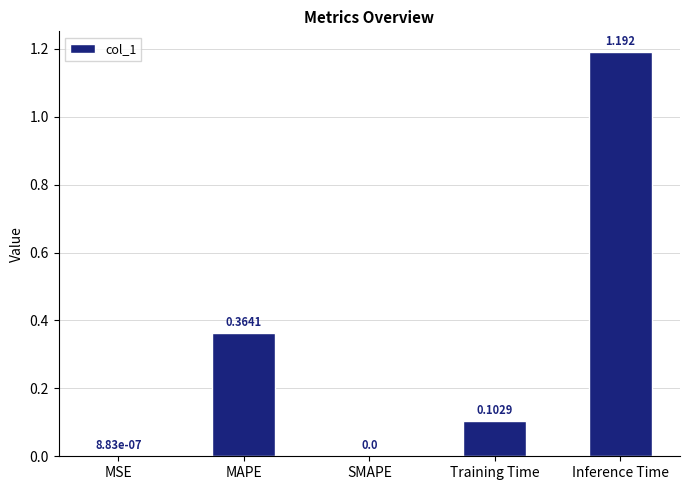

Which category has the highest value across all series?

Inference Time